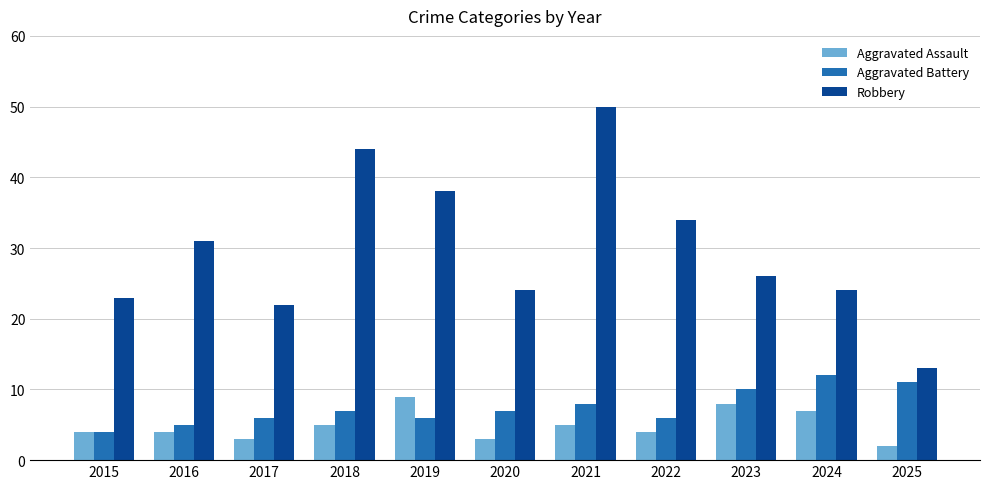

How many bars are there in each group?

3